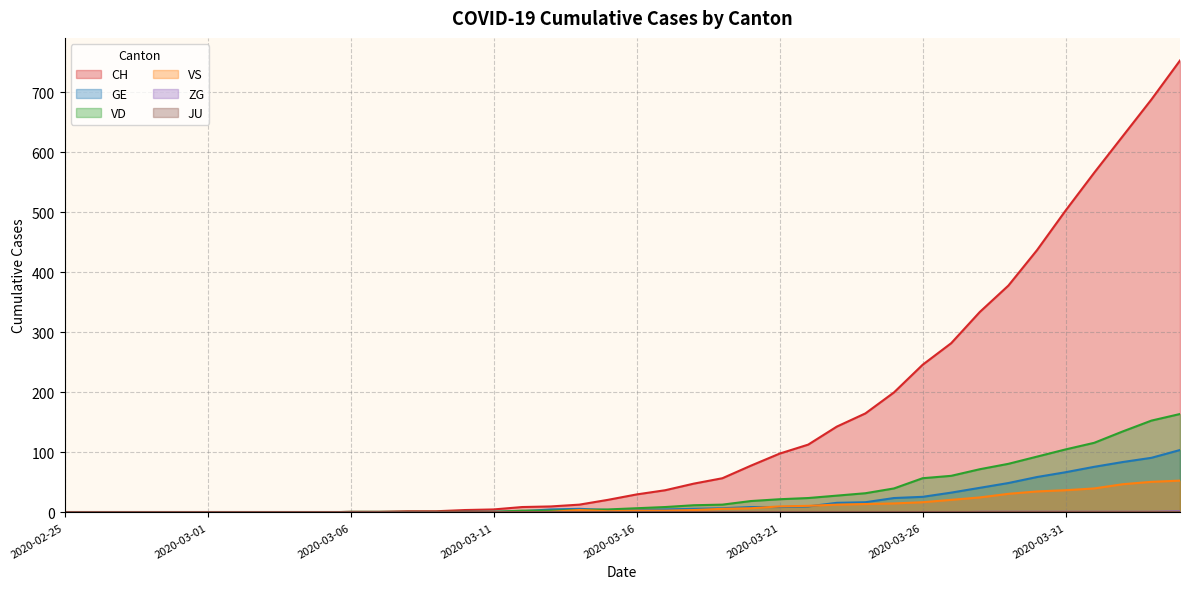

True or false: ZG has more than 1 interior local peaks.

False